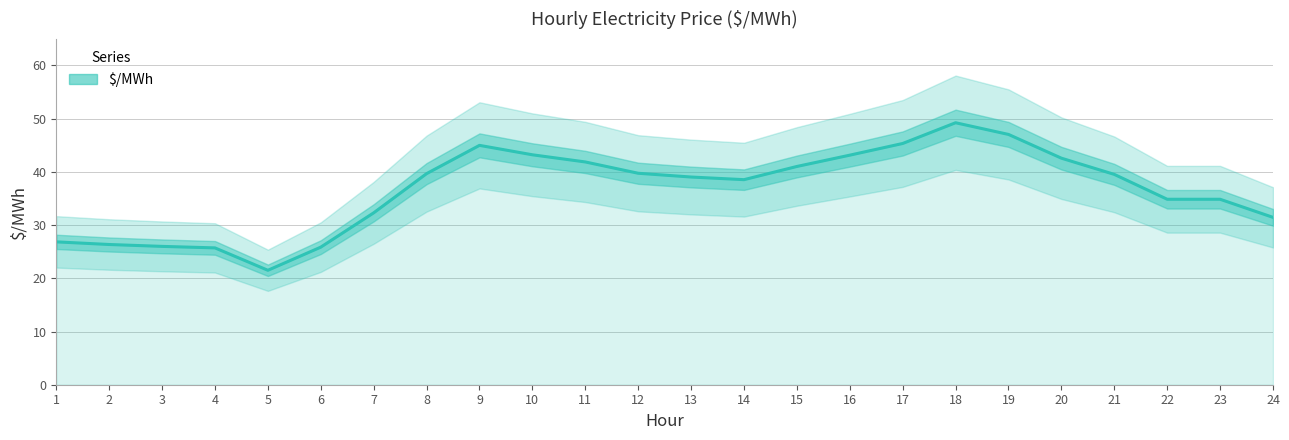

What is the difference between the values at 19 and 9?

2.1